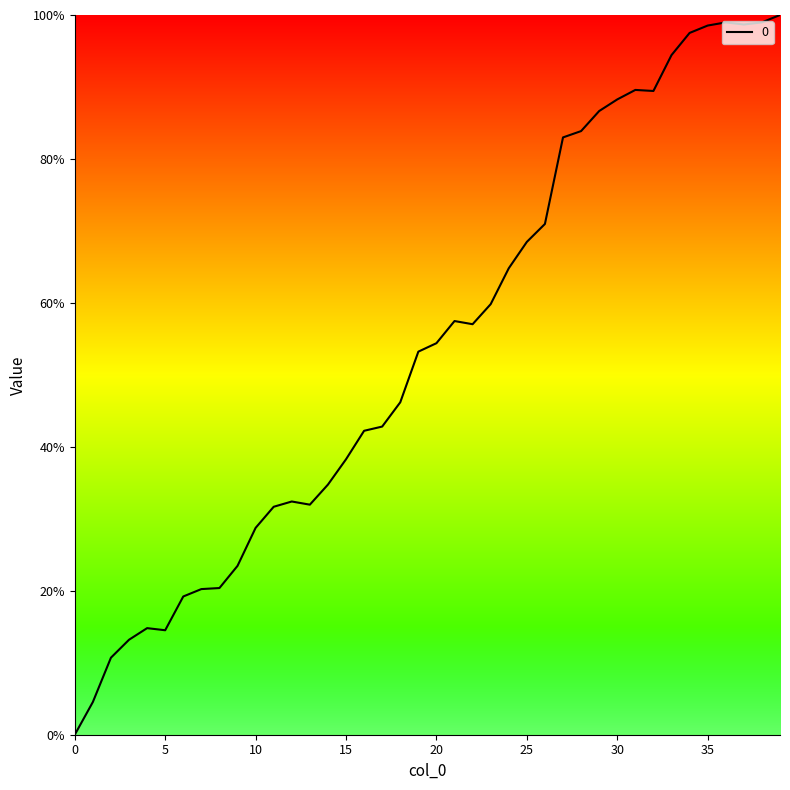

What is the greatest value displayed?

100.0